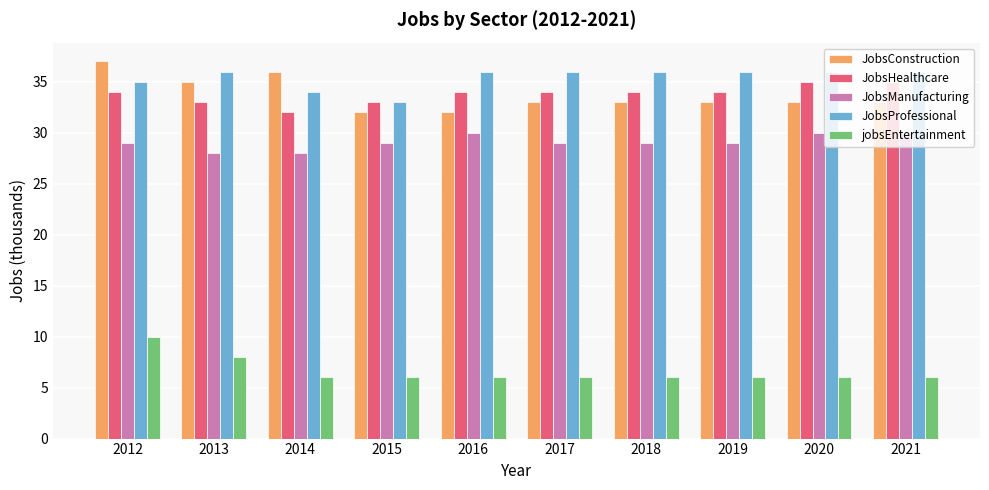

Which series has the largest range (max minus min)?

JobsConstruction